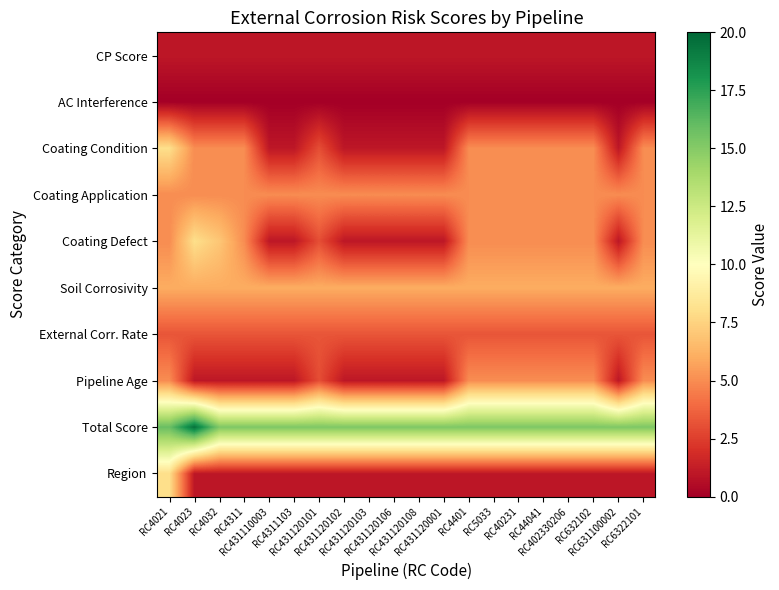

Between RC4401 and RC6322101, which series saw the biggest shift?

CP Score